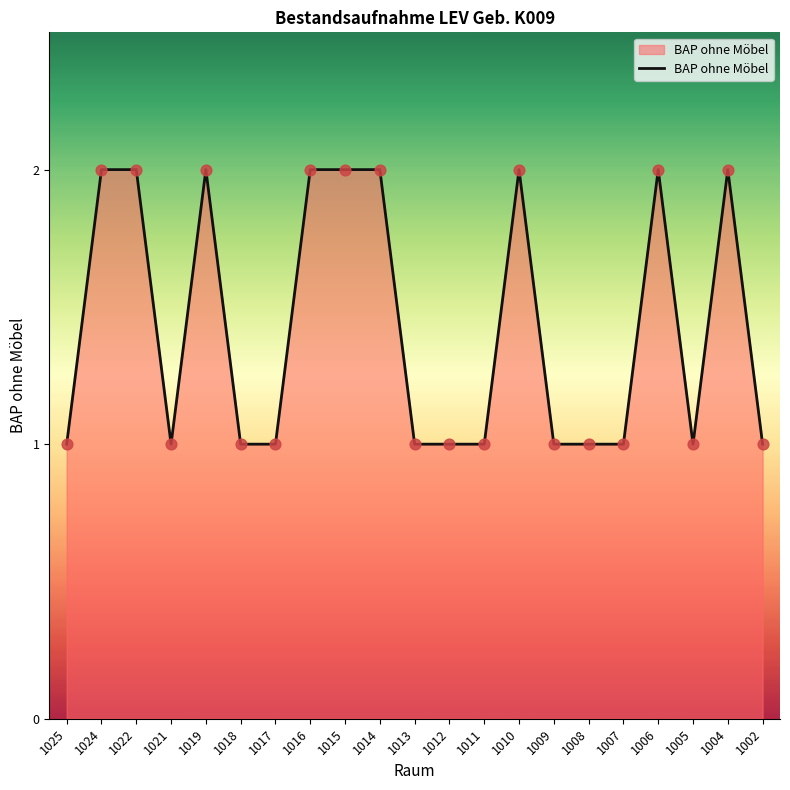

Which has a higher value, 1005 or 1010?

1010